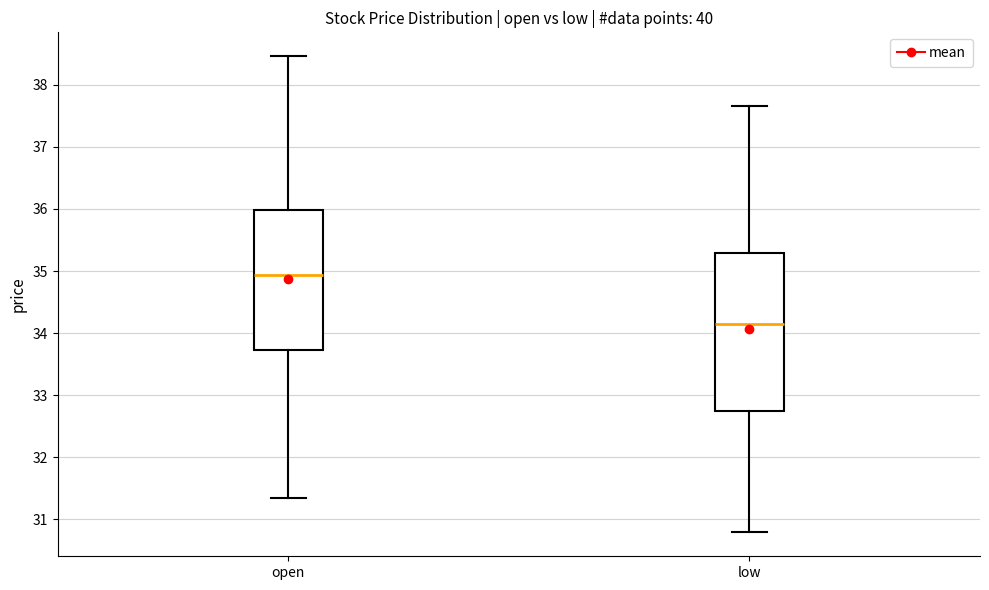

Which box has the highest median line?

open